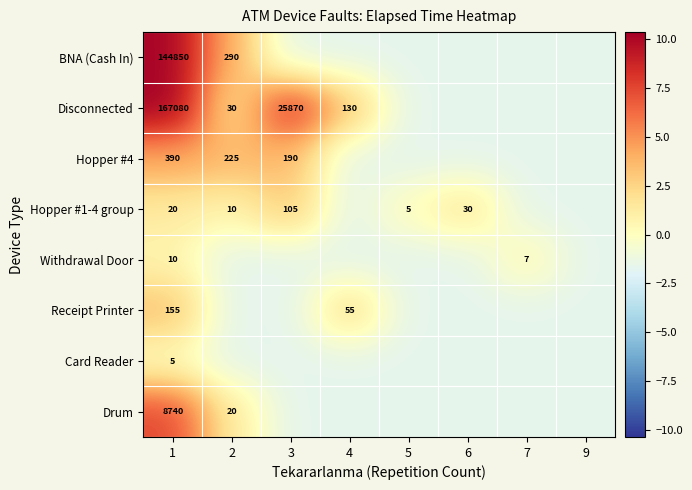

How many values in Hopper #4 are above zero?

3